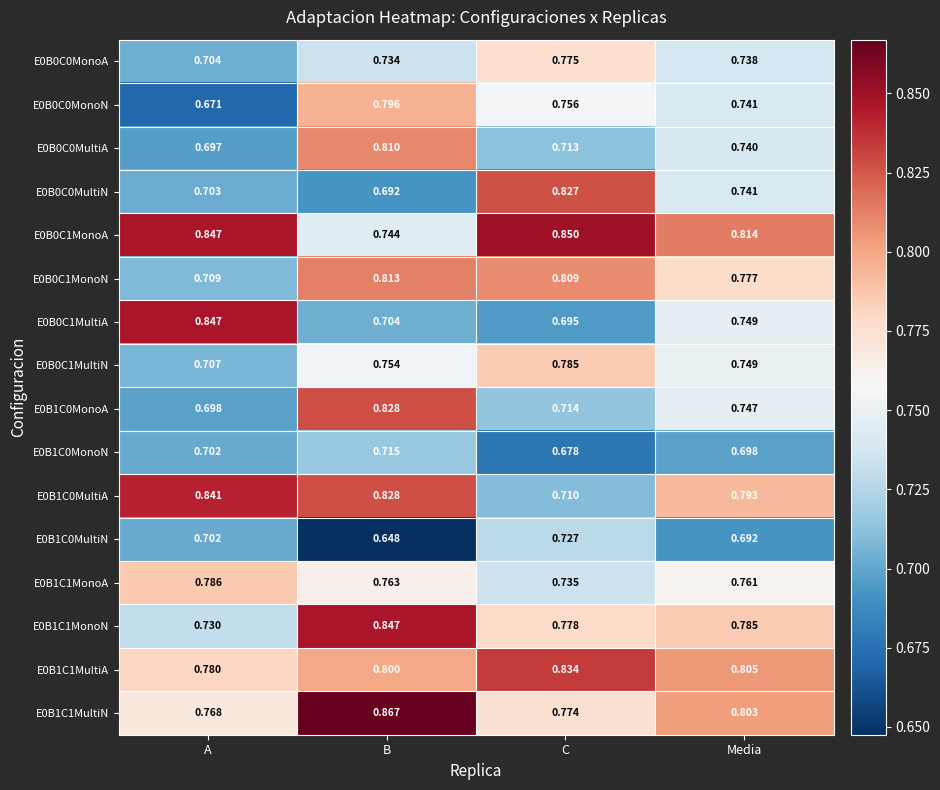

List the labels in order of E0B1C0MonoN value, largest first.

B, A, Media, C